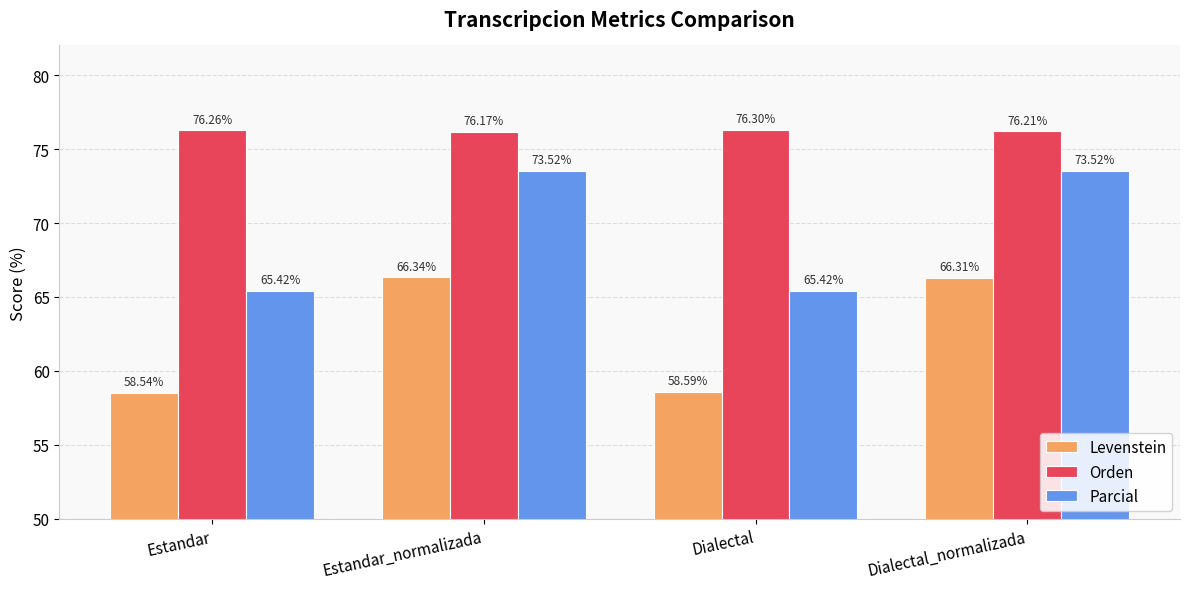

What is the minimum value for Parcial?

65.4